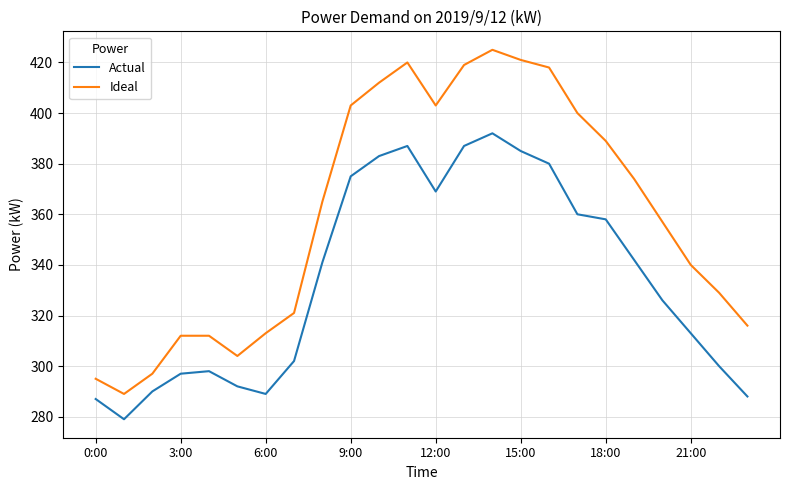

Which series has the widest spread of values?

Ideal